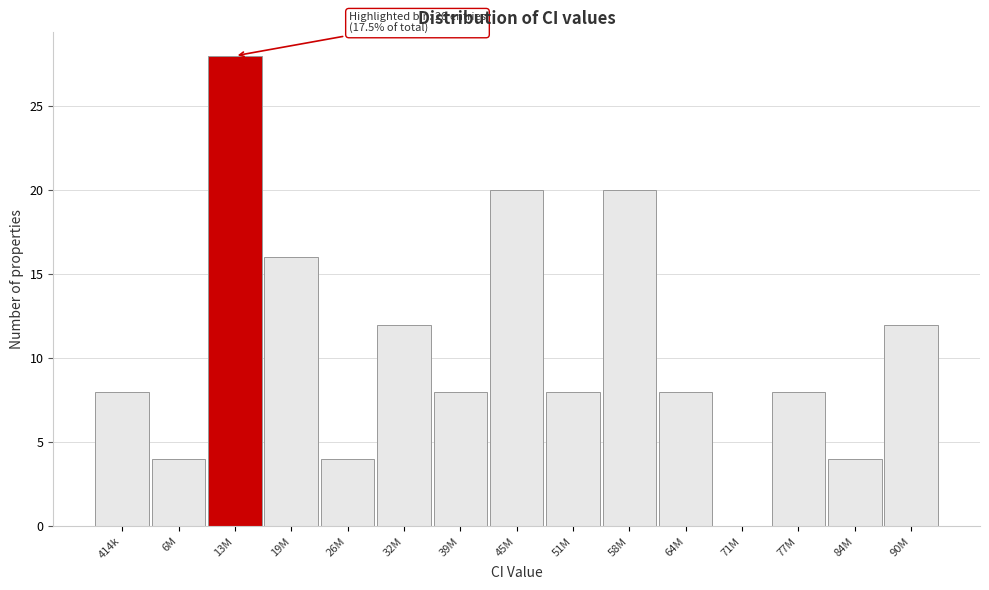

Reading right to left, transcribe all the data shown in this chart.

90M=12	84M=4	77M=8	71M=0	64M=8	58M=20	51M=8	45M=20	39M=8	32M=12	26M=4	19M=16	13M=28	6M=4	414k=8